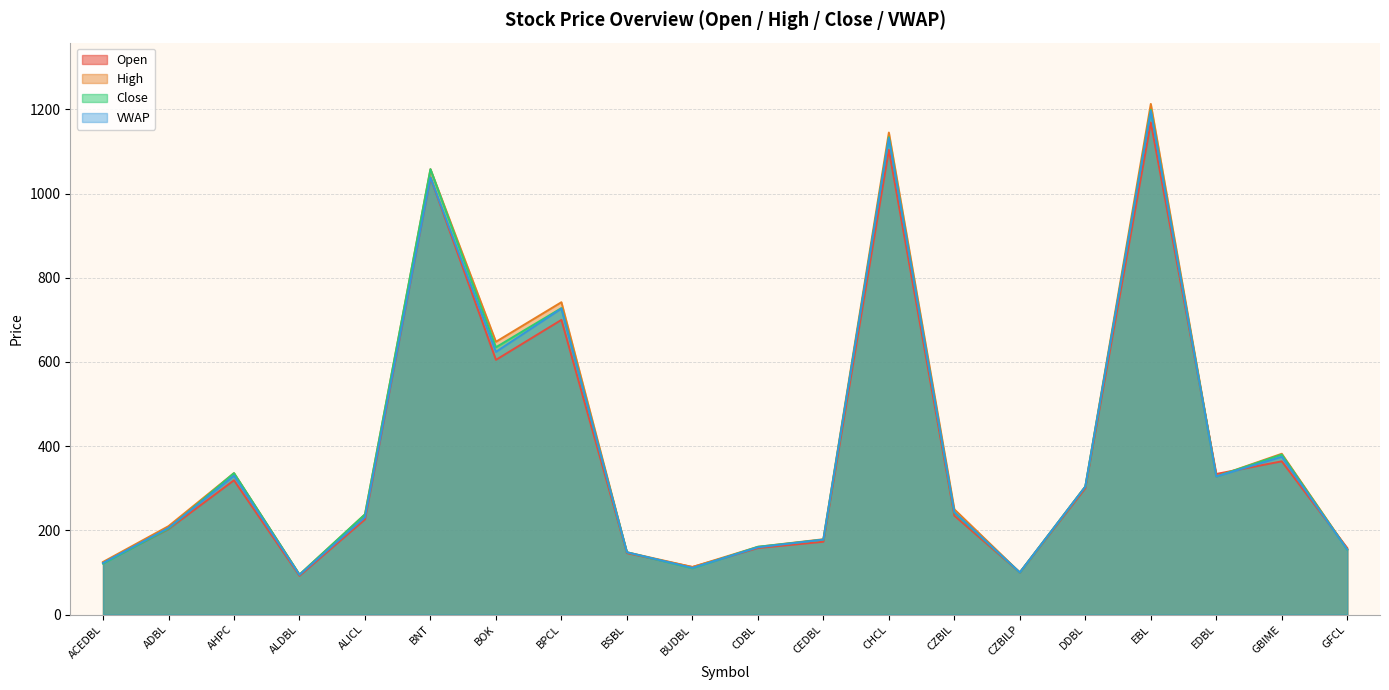

How many interior local valleys does the VWAP series have?

5